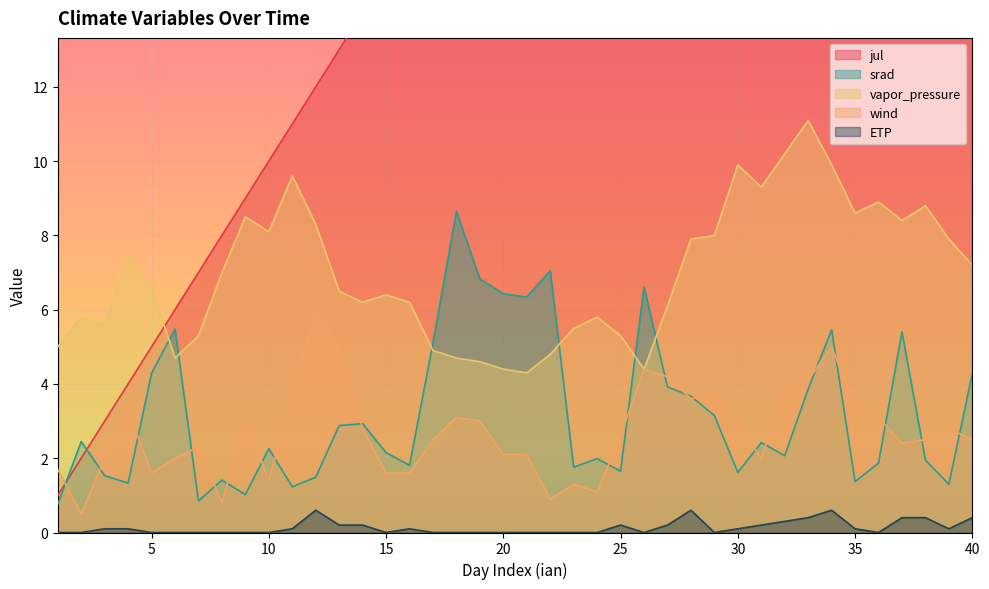

How many categories are shown in the chart?

40